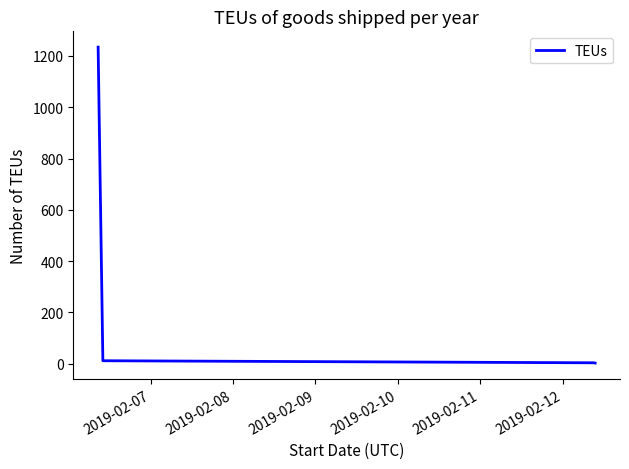

What is the greatest value displayed?

1234